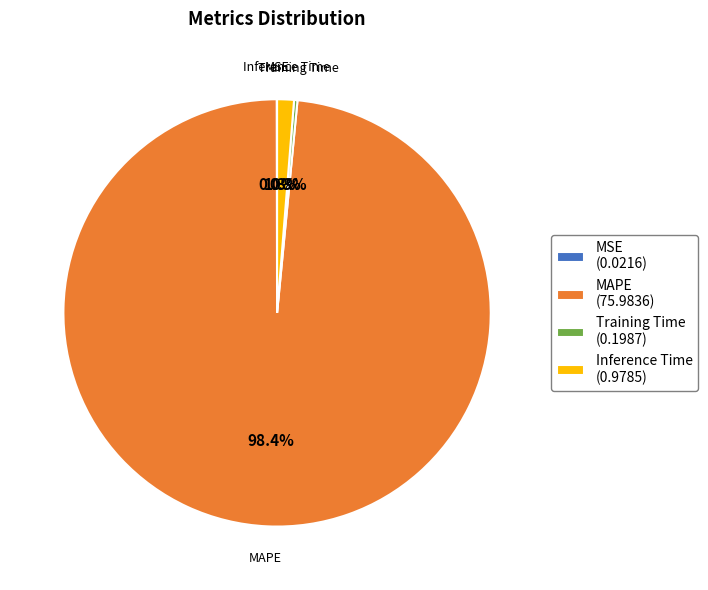

What percentage is the Inference Time slice, to the nearest percent?

1%